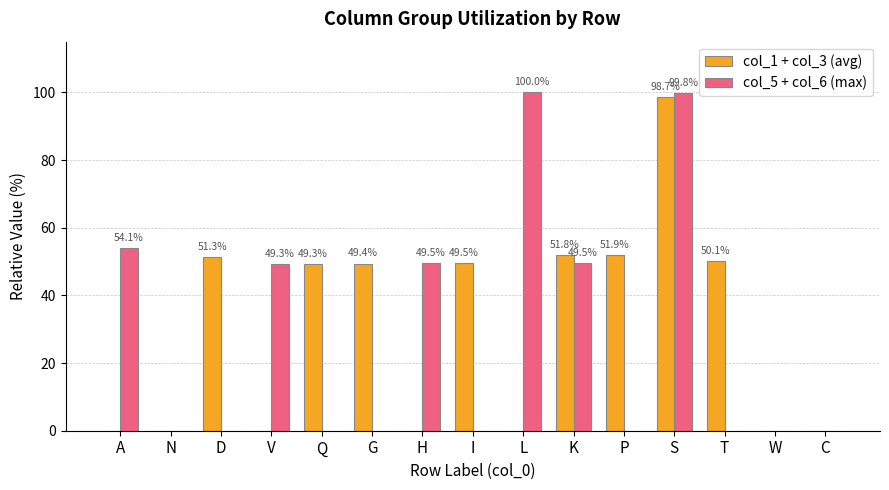

What is the highest value of the col_5 + col_6 (max) series?

100.0